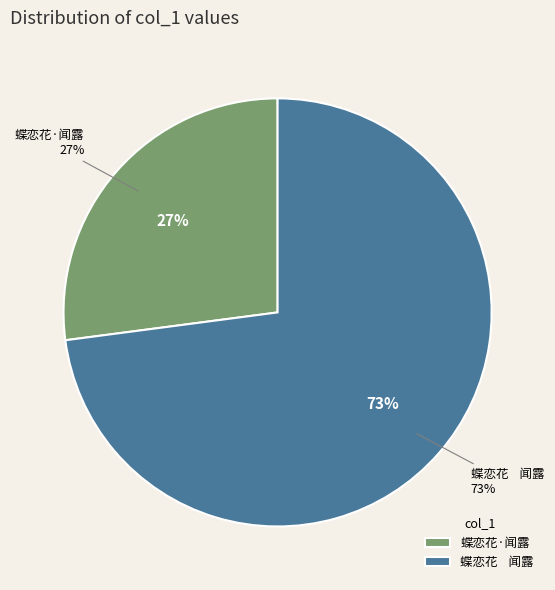

What percentage do 蝶恋花·闻露 and 蝶恋花    闻露 together represent?

100.0%